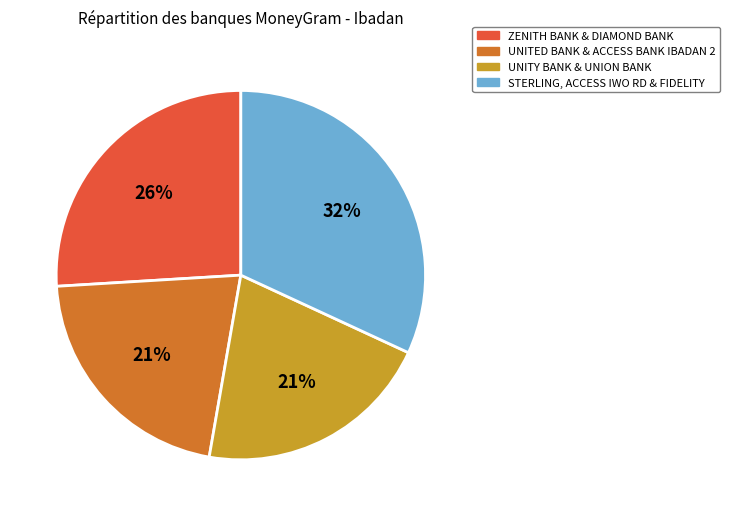

What percentage is the UNITY BANK & UNION BANK slice, to the nearest percent?

21%